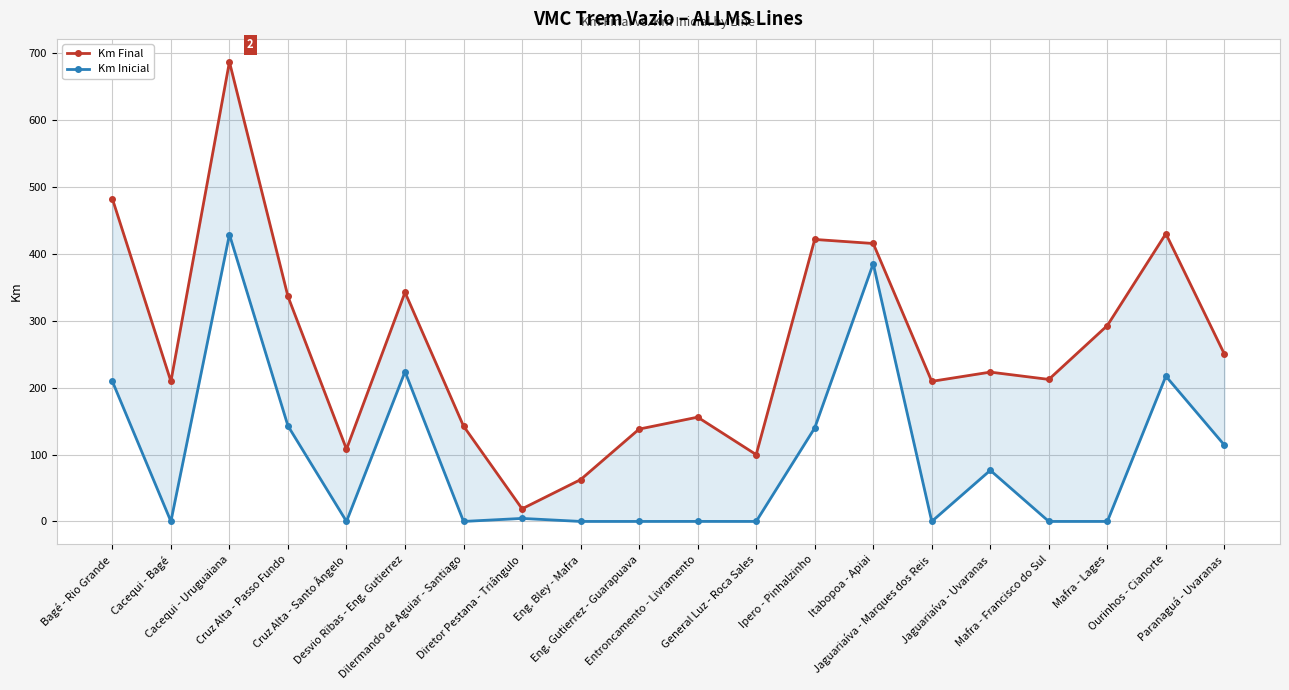

Which has a higher value, Desvio Ribas - Eng. Gutierrez or Dilermando de Aguiar - Santiago?

Desvio Ribas - Eng. Gutierrez